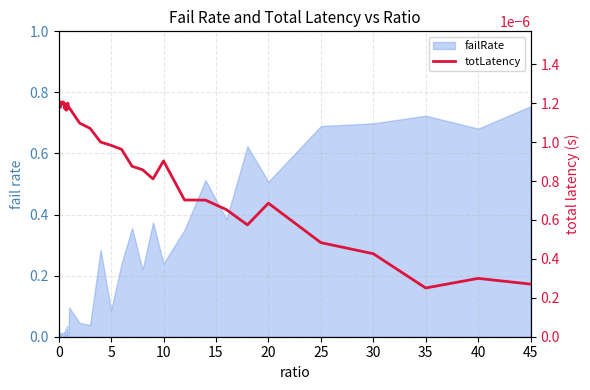

How many points are lower than both their immediate neighbors (excluding endpoints)?

9